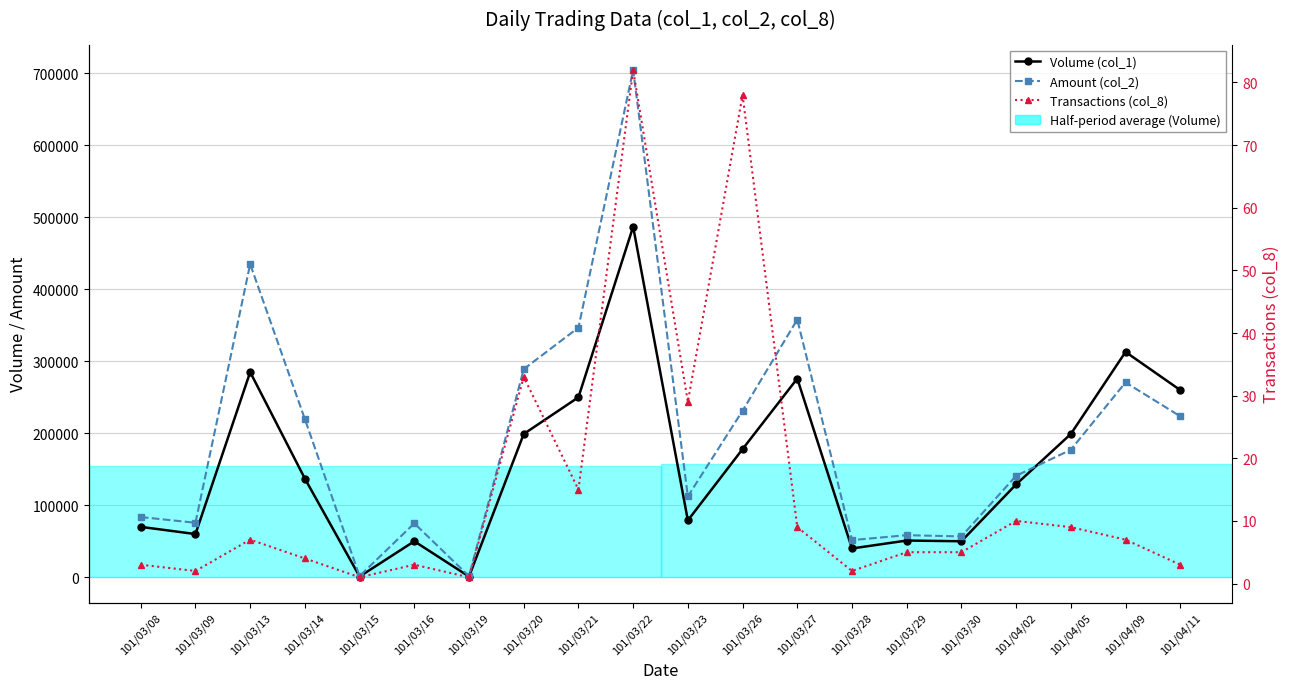

What position from the right is 101/03/09?

19